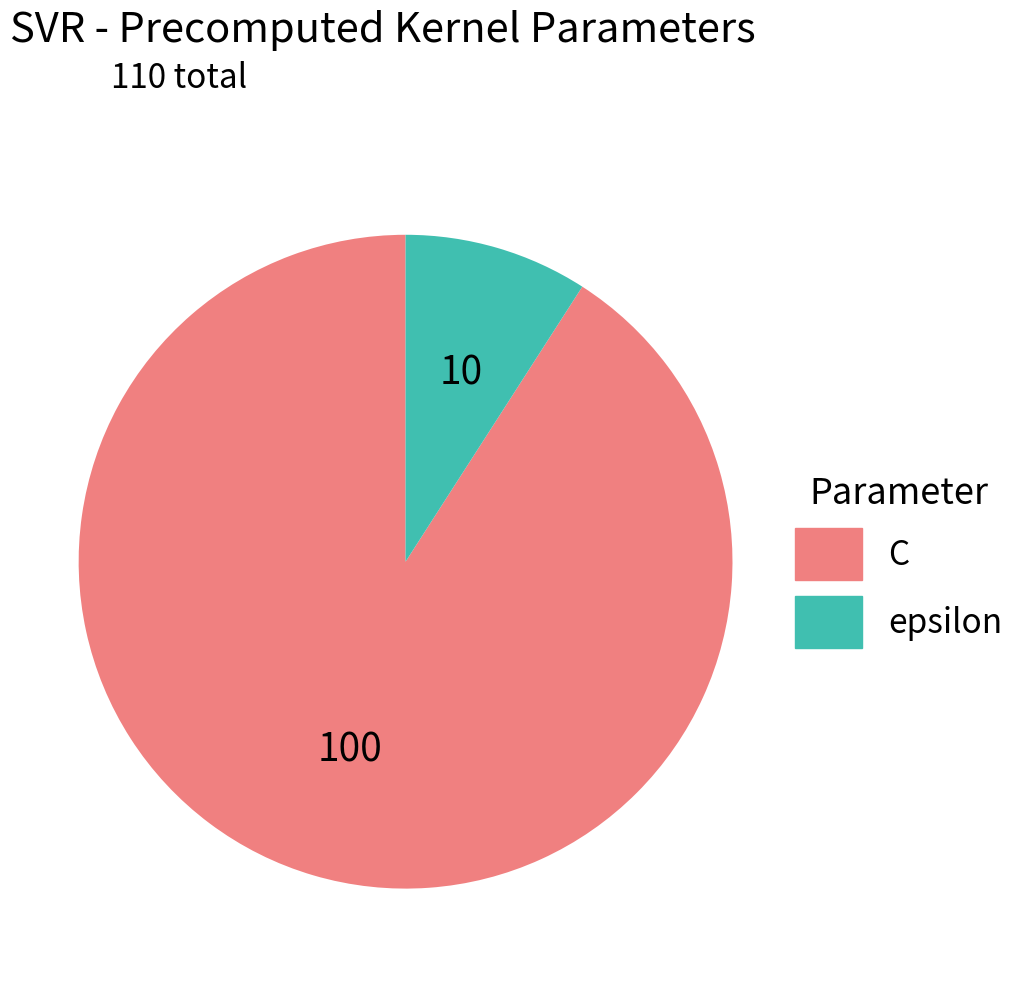

How many slices are in this pie chart?

2